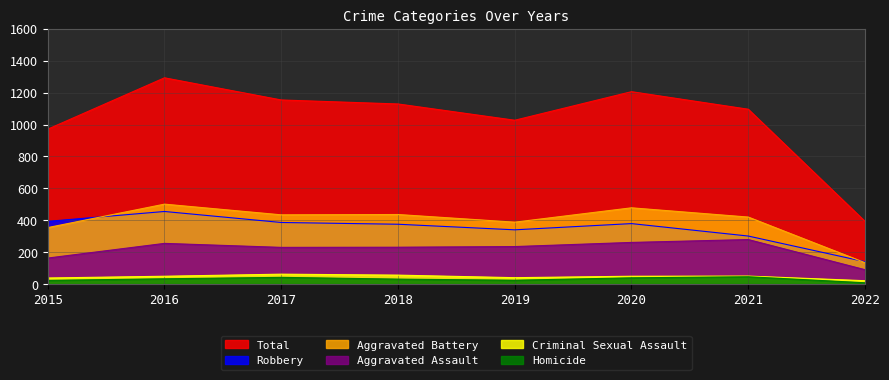

True or false: Aggravated Battery has a value of 284 at 2017.

False